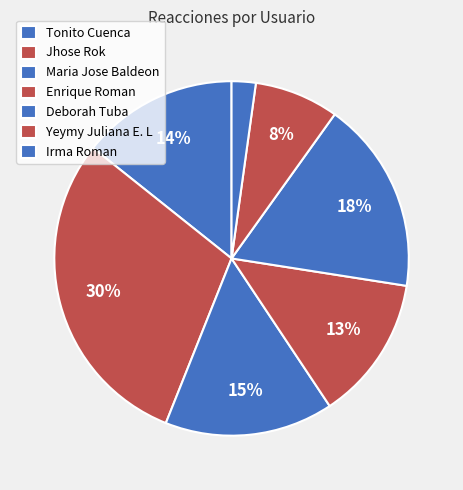

To the nearest percent, what portion does Enrique Roman represent?

13%